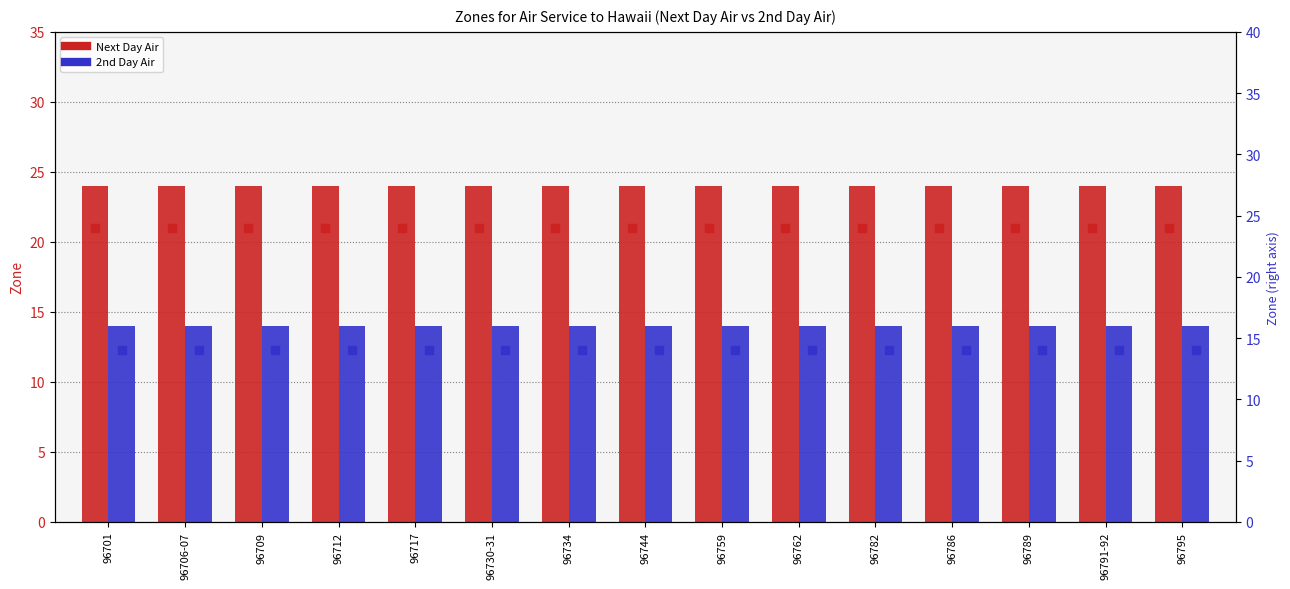

Which series contains the highest Y value?

Next Day Air